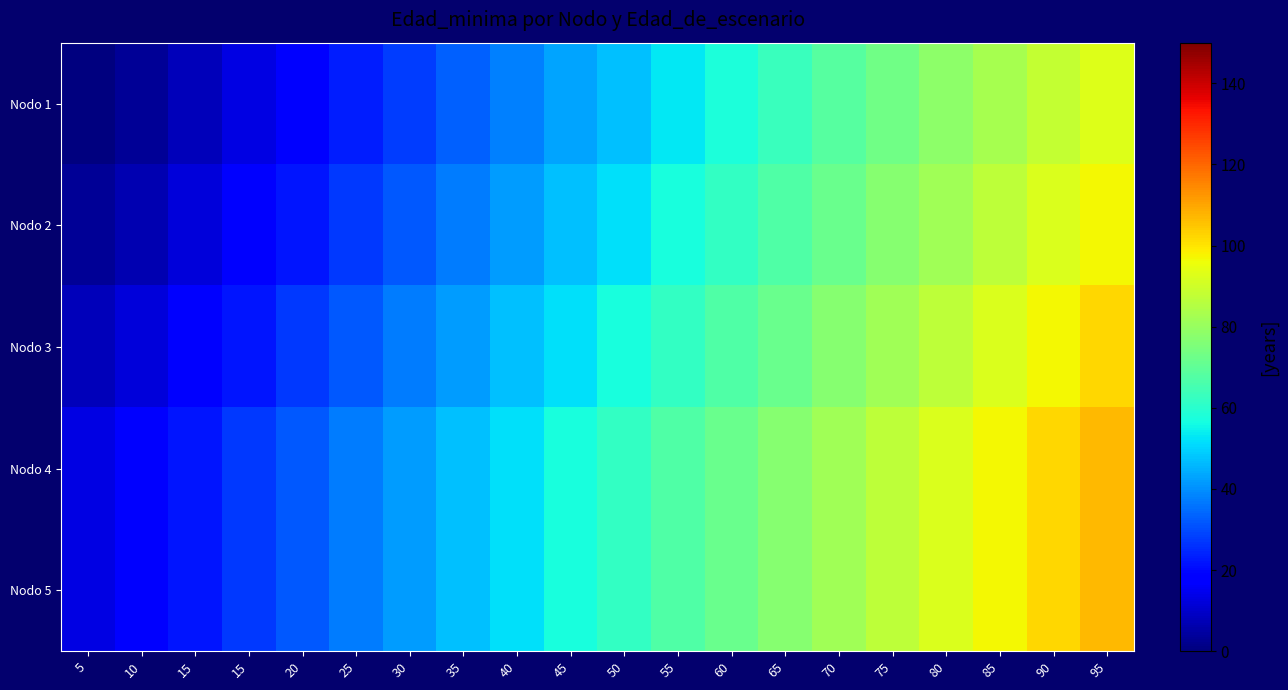

Which category has the lowest value across all series?

5